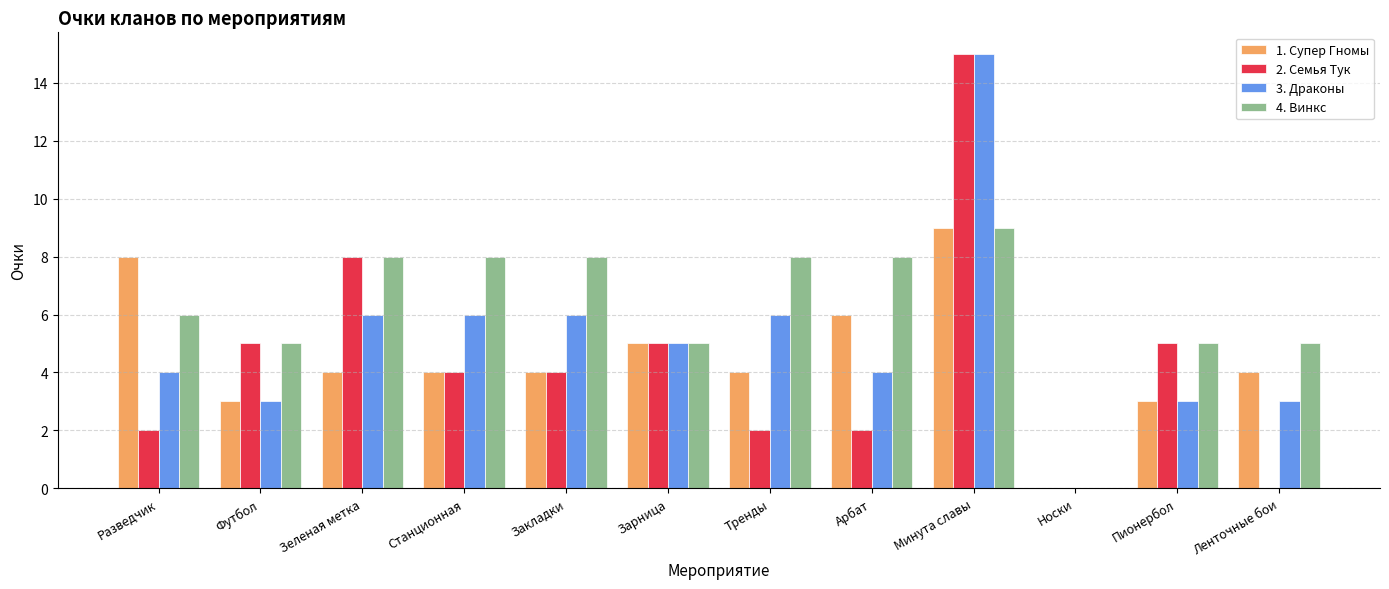

The 2. Семья Тук series shows 1 at Тренды. True or false?

False